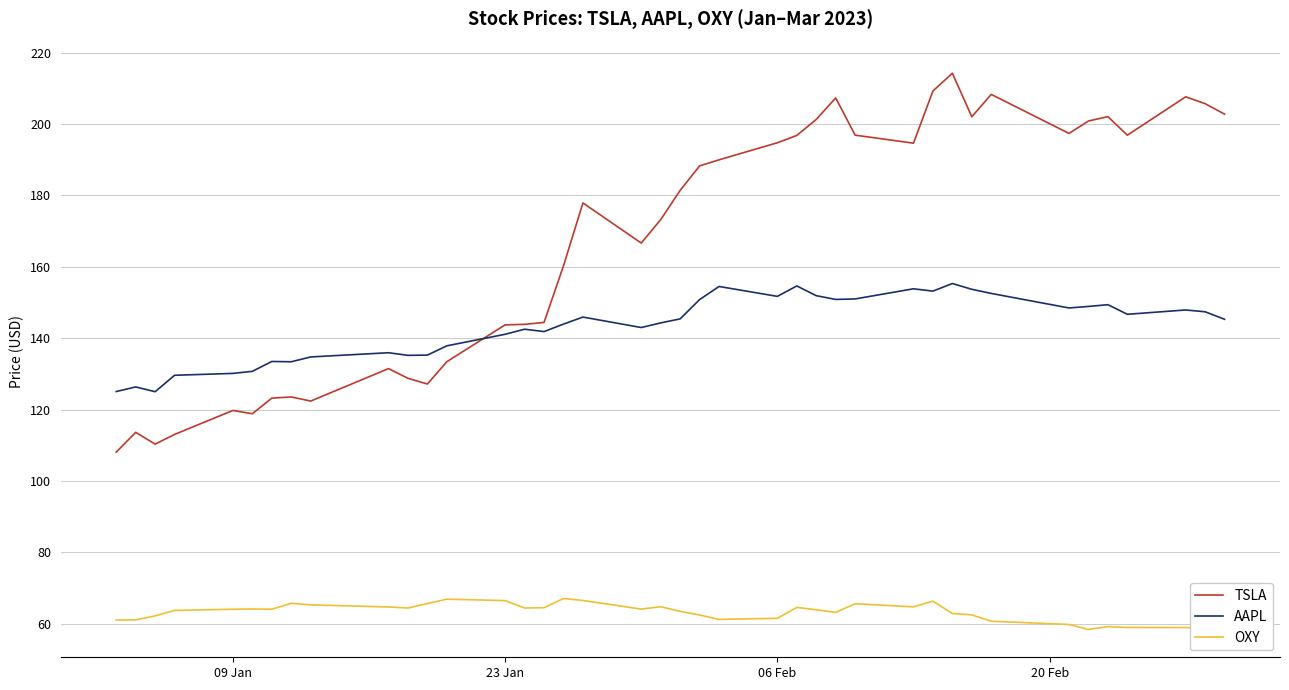

Which series has the largest total across all categories?

TSLA